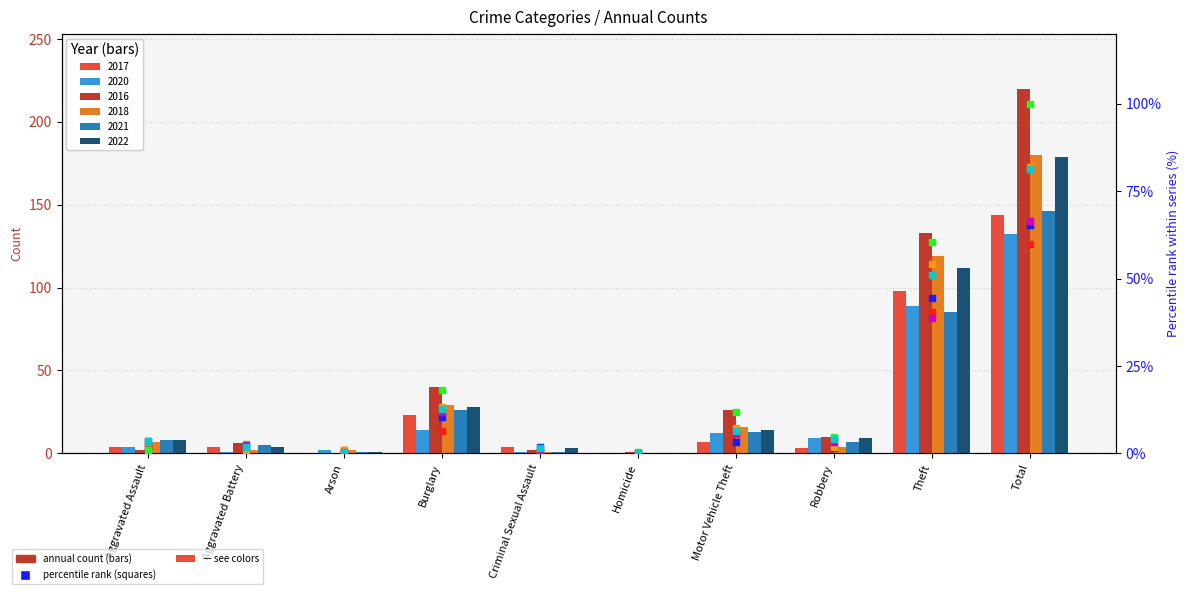

Which series reaches the maximum Y coordinate?

2016 % of max